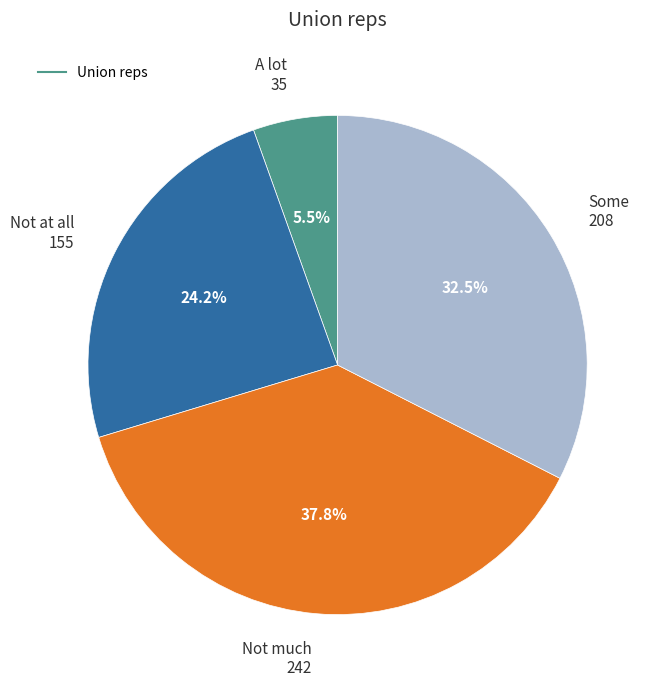

Does any single category account for the majority?

No